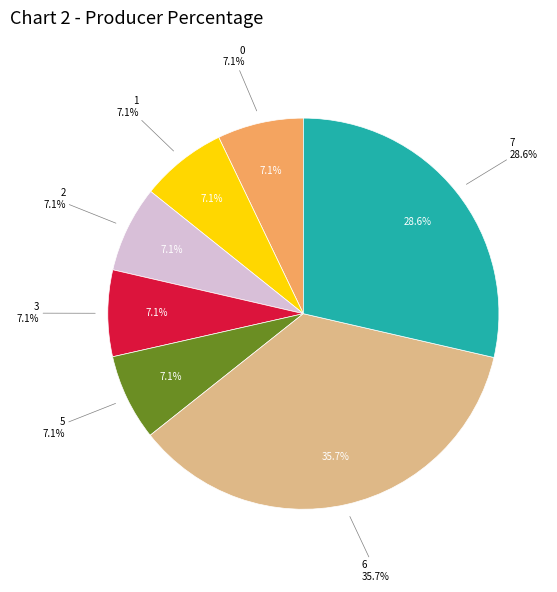

Combined, do 1 and 0 account for over 50%?

No